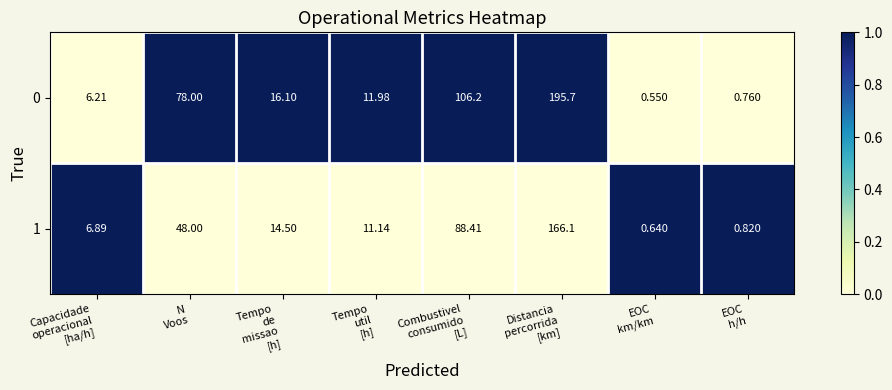

How many data points in 0 are above 16?

4